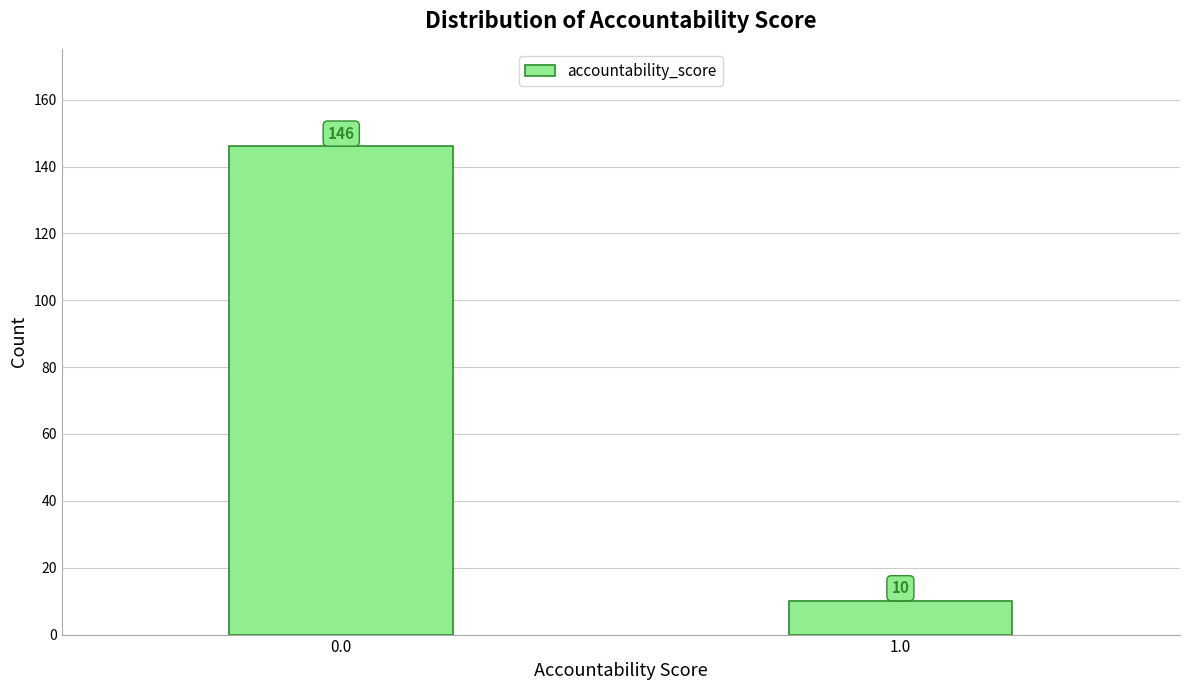

Reading left to right, extract all data points from this chart.

0.0=146	1.0=10